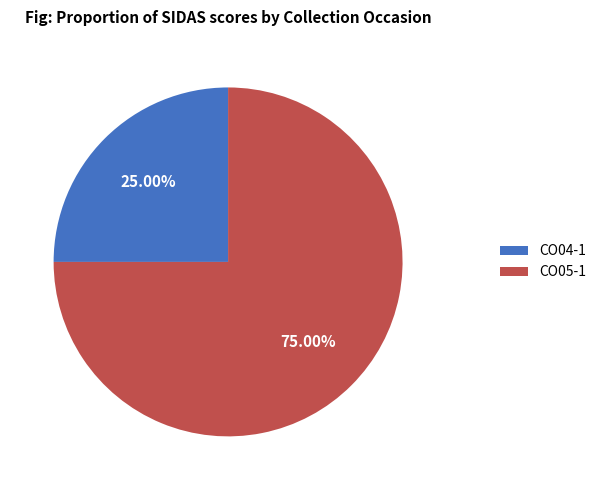

How many slices are in this pie chart?

2